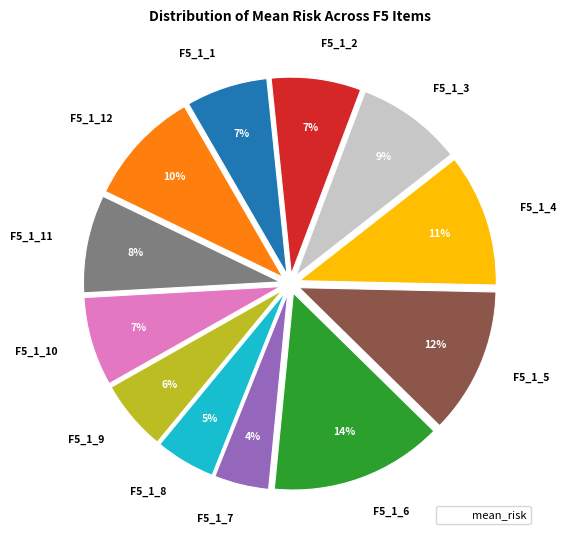

To the nearest percent, what is the combined percentage of F5_1_11 and F5_1_2?

15%